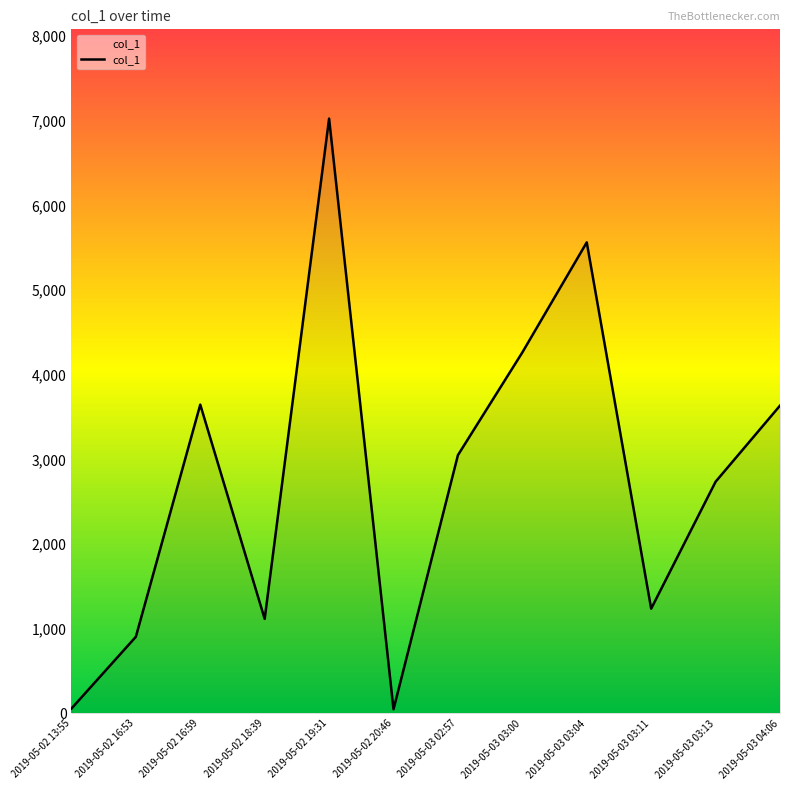

What is the maximum value shown in the chart?

7025.4